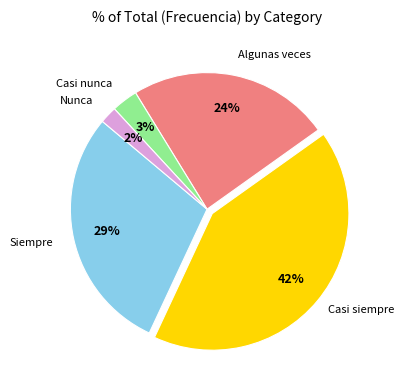

To the nearest percent, what is the average slice percentage?

20%